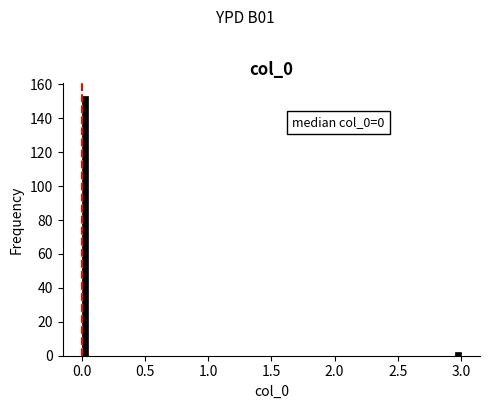

Around what value on the x-axis is the tallest bar? Give the approximate position of its centre, as read against the axis.

0.05